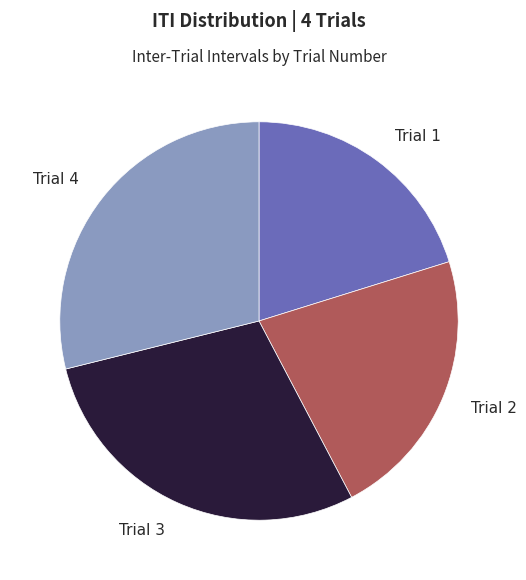

Approximately how many times larger is the value at Trial 4 compared to Trial 2?

1.3